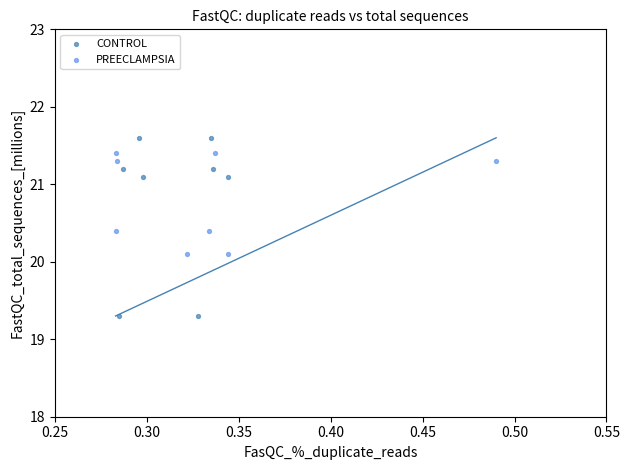

What are all the series names shown in the legend?

CONTROL, PREECLAMPSIA